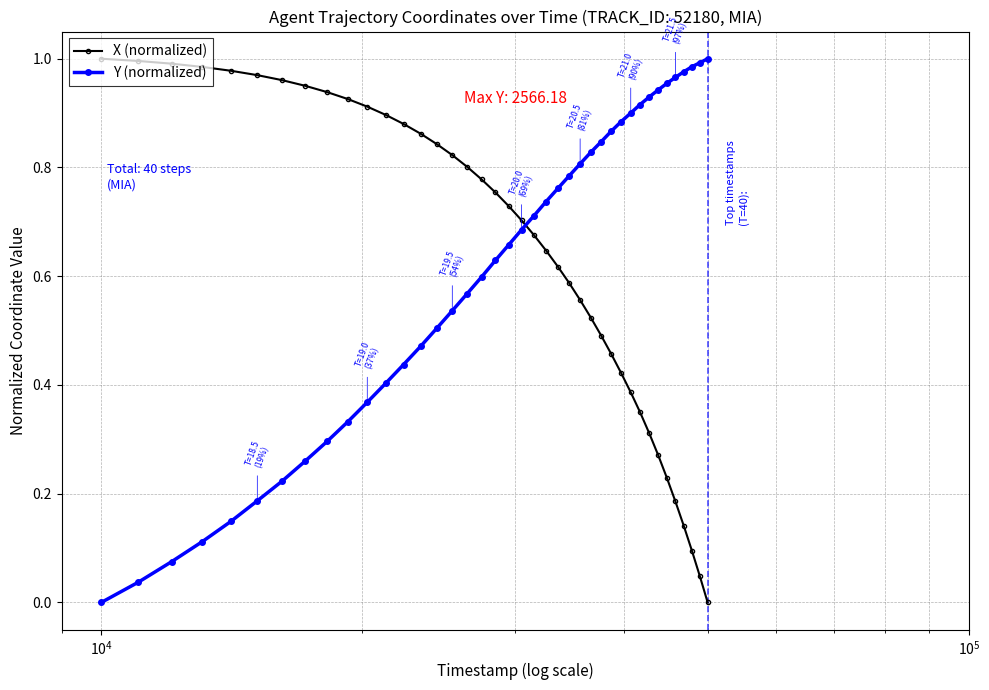

After their last crossing, which series has the higher values: Y (normalized) or X (normalized)?

Y (normalized)